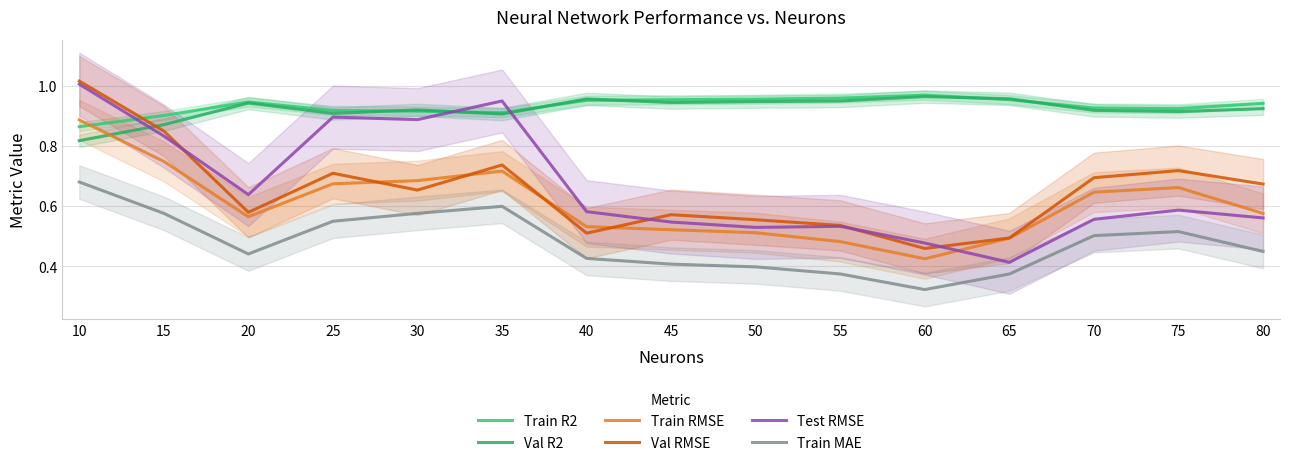

Where is Val RMSE nearest to the value 0?

60